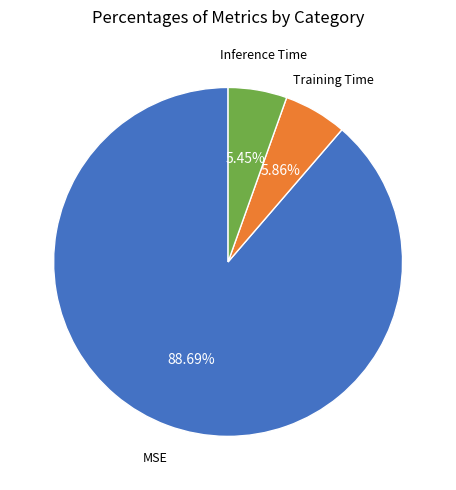

To the nearest percent, what is the difference between the largest and smallest slice percentages?

83%